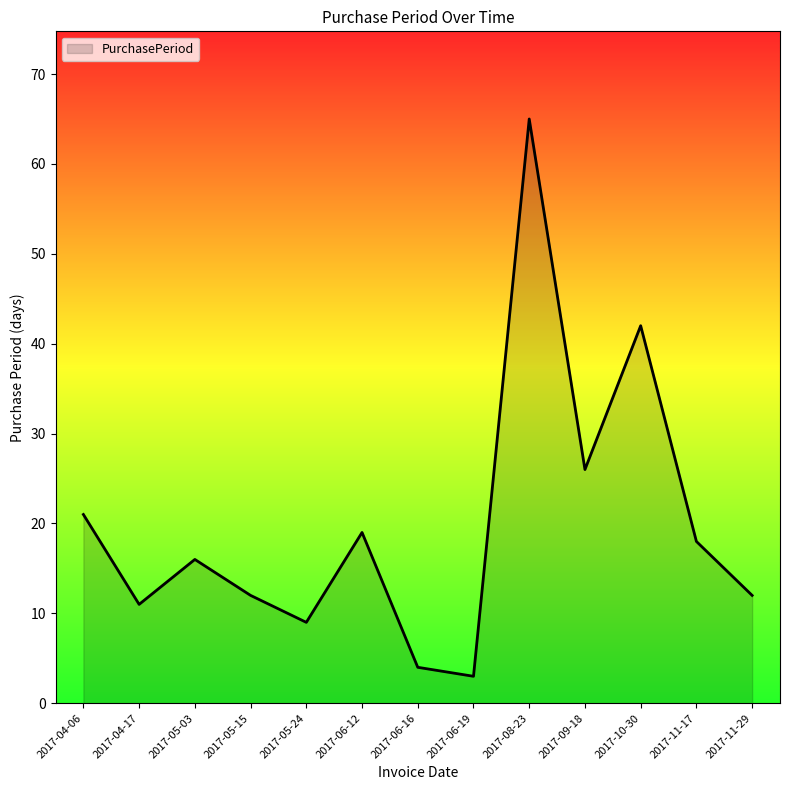

What position from the left is 2017-04-17?

2